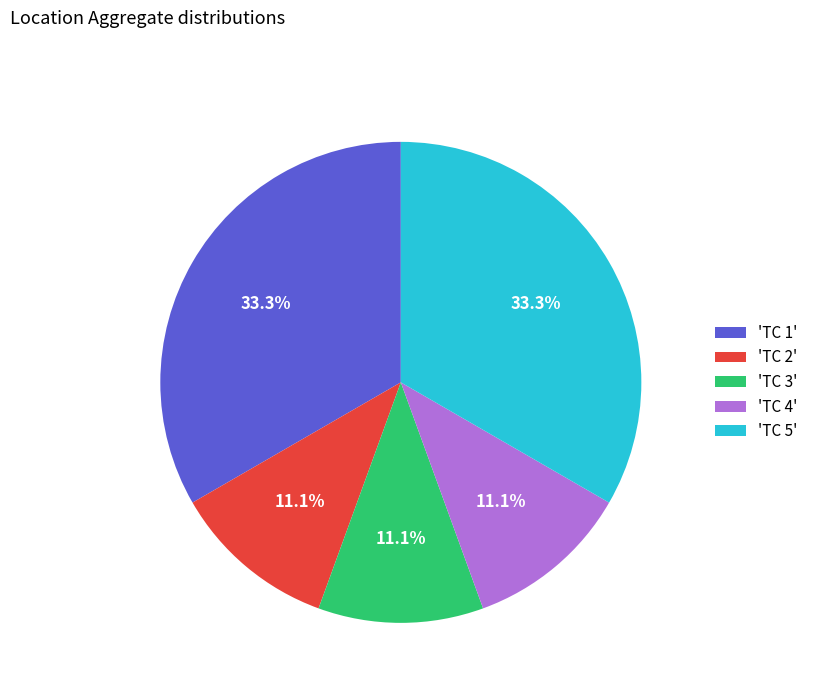

Approximately how many times larger is the value at 'TC 1' compared to 'TC 2'?

3.0